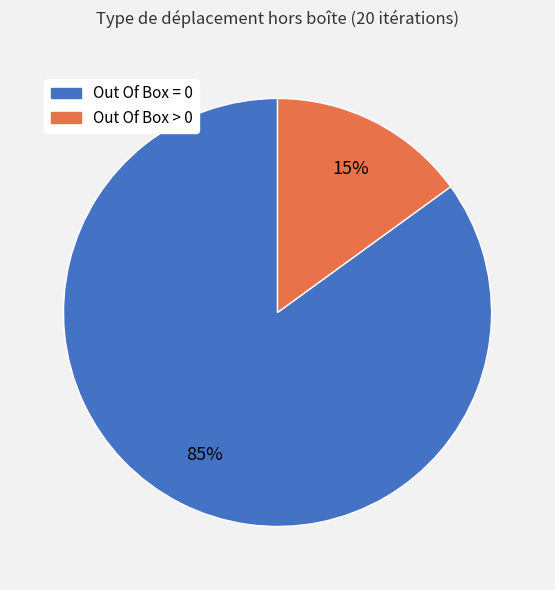

To the nearest percent, what is the difference between the largest and smallest slice percentages?

70%